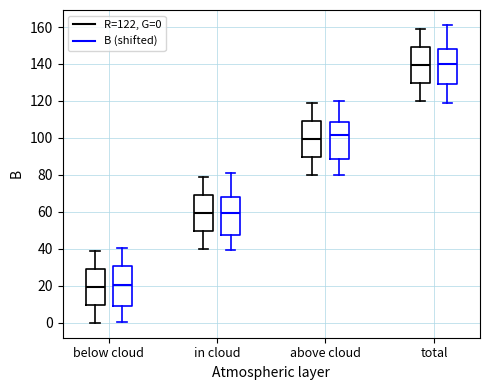

Reading left to right, read every box against the y-axis: the position of its median line, the range the box covers, and the ends of its whiskers. The values are not printed on the chart, so give them approximately, as read against the axis.

below cloud (R=122, G=0): median 20, box 10 to 30, whiskers 0 to 40
below cloud (B (shifted)): median 20, box 10 to 30, whiskers 0 to 40
in cloud (R=122, G=0): median 60, box 50 to 70, whiskers 40 to 80
in cloud (B (shifted)): median 60, box 48 to 68, whiskers 40 to 82
above cloud (R=122, G=0): median 100, box 90 to 110, whiskers 80 to 120
above cloud (B (shifted)): median 102, box 88 to 108, whiskers 80 to 120
total (R=122, G=0): median 140, box 130 to 150, whiskers 120 to 160
total (B (shifted)): median 140, box 130 to 148, whiskers 118 to 162